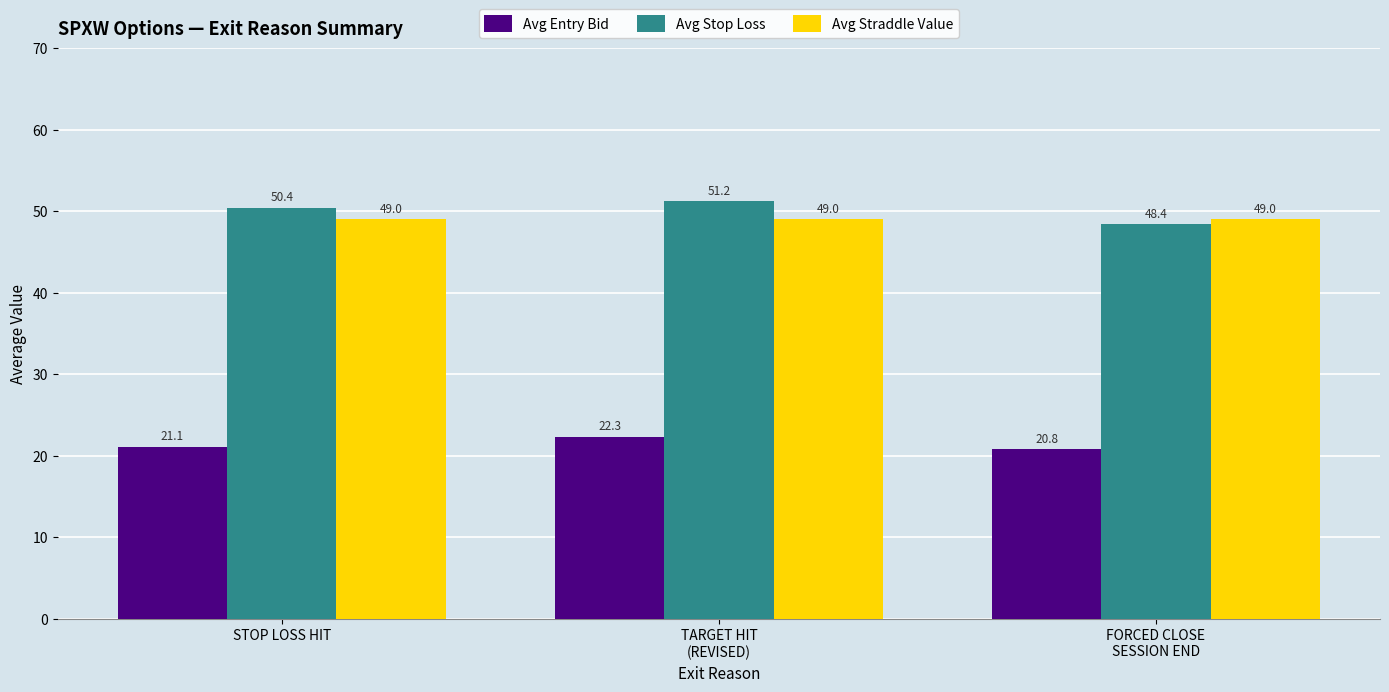

Which series has the largest total across all categories?

Avg Stop Loss